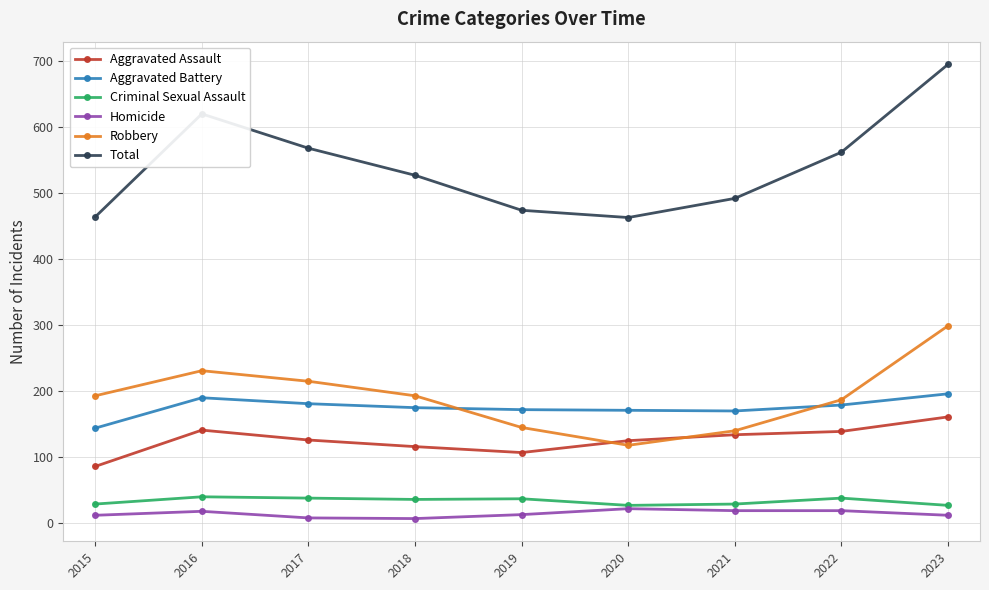

What is the average value of the Total series?

541